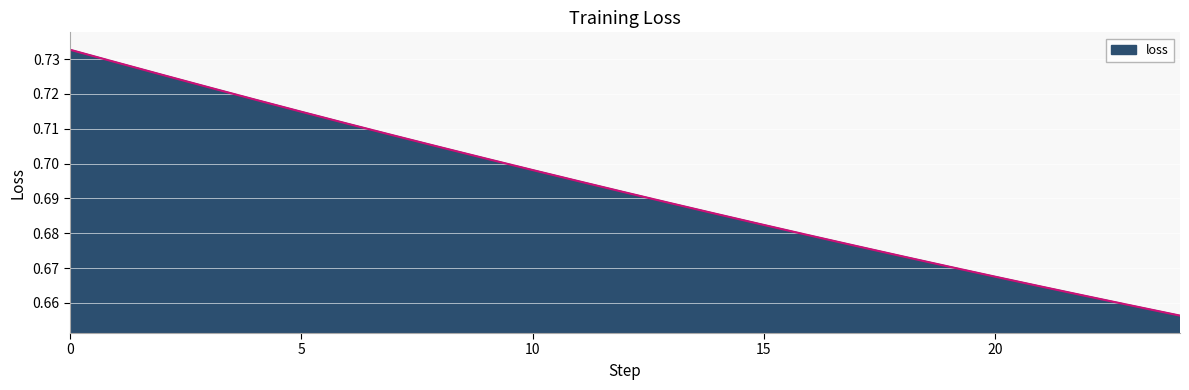

How many lines are shown in the chart?

1